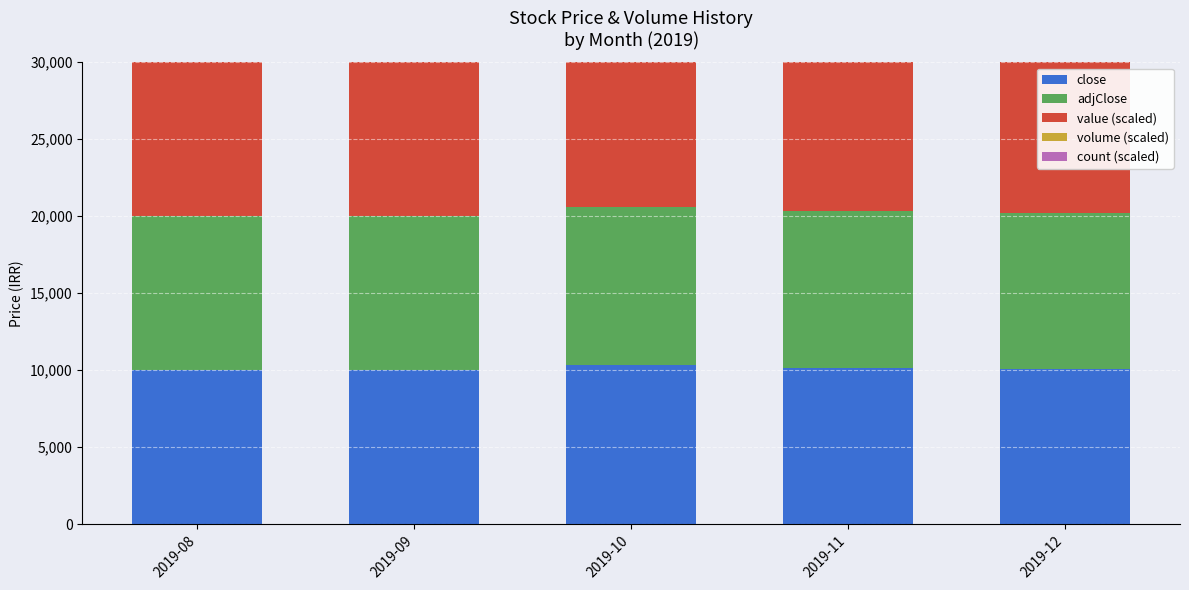

What is the value of the volume (scaled) bar at the 4th from the left?

18900.6